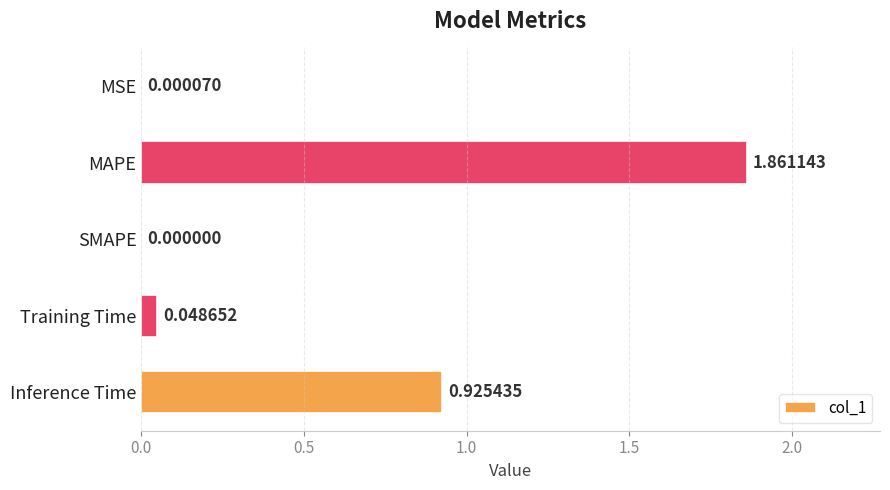

What is the sum of all values?

2.8